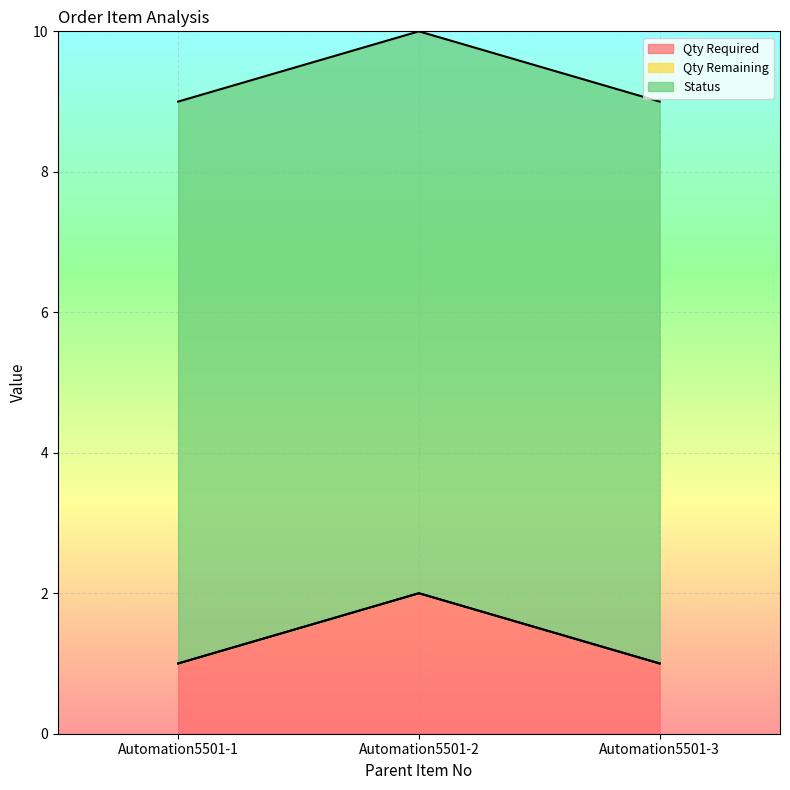

At how many categories does at least one series exceed 1?

3